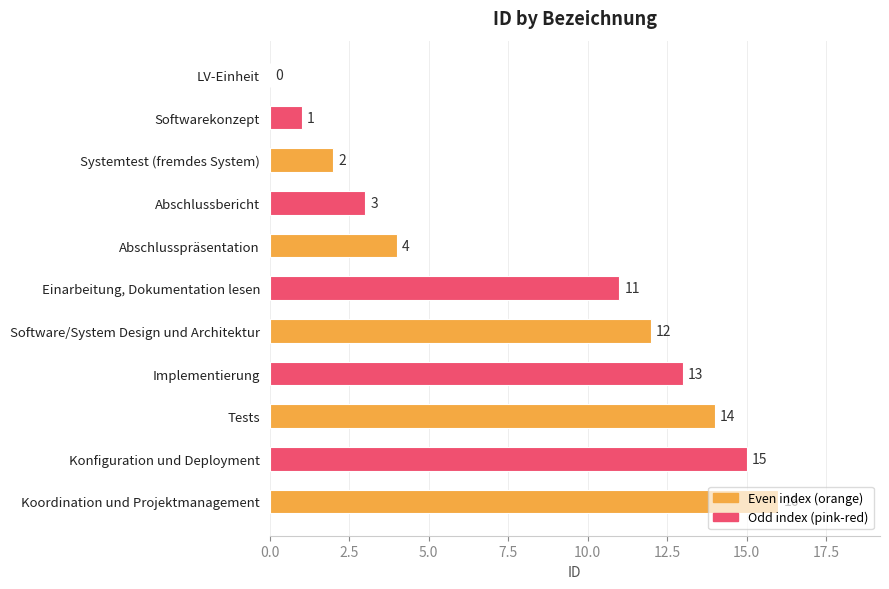

What is the approximate value at Abschlussbericht?

3